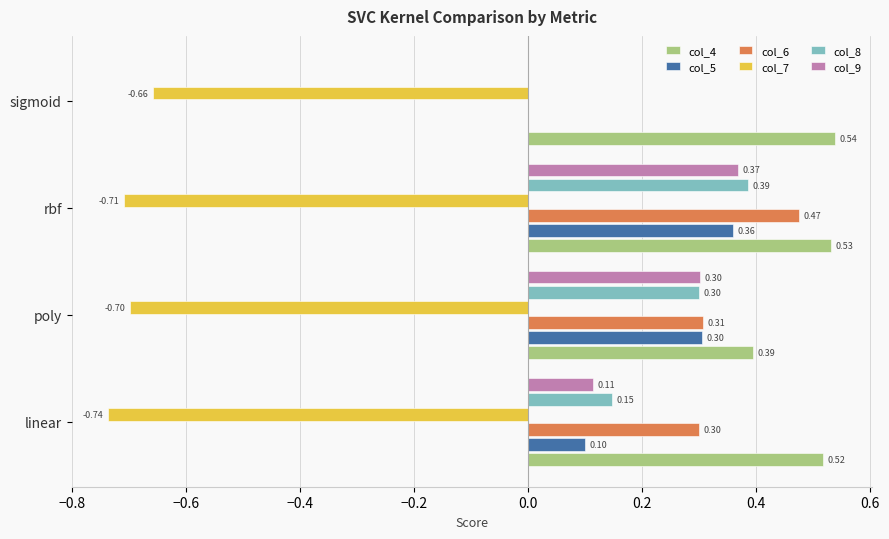

Which series has the largest total across all categories?

col_4